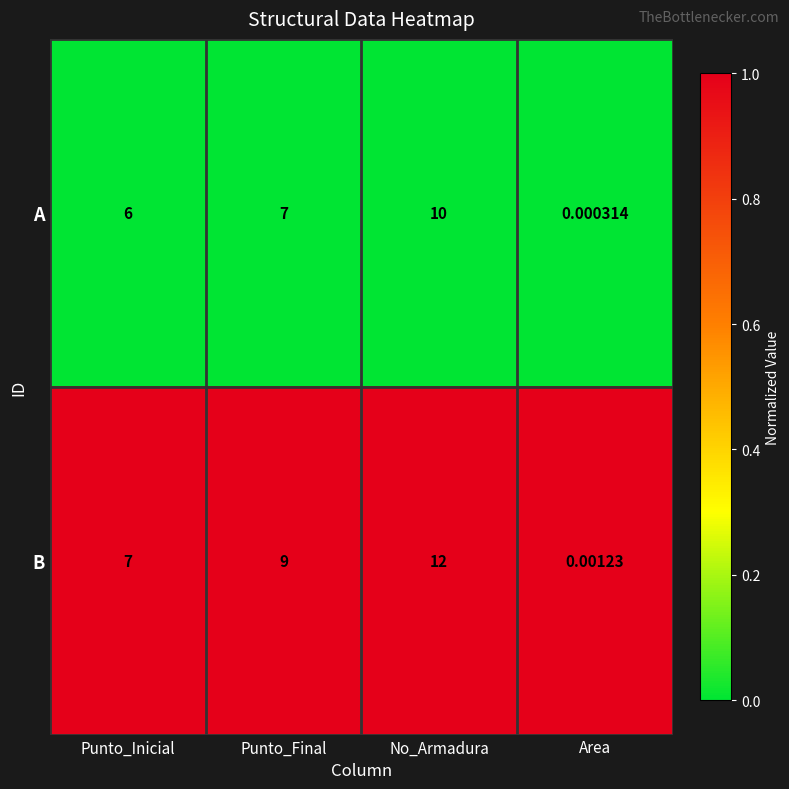

Rank the series at Area from highest to lowest value.

B, A